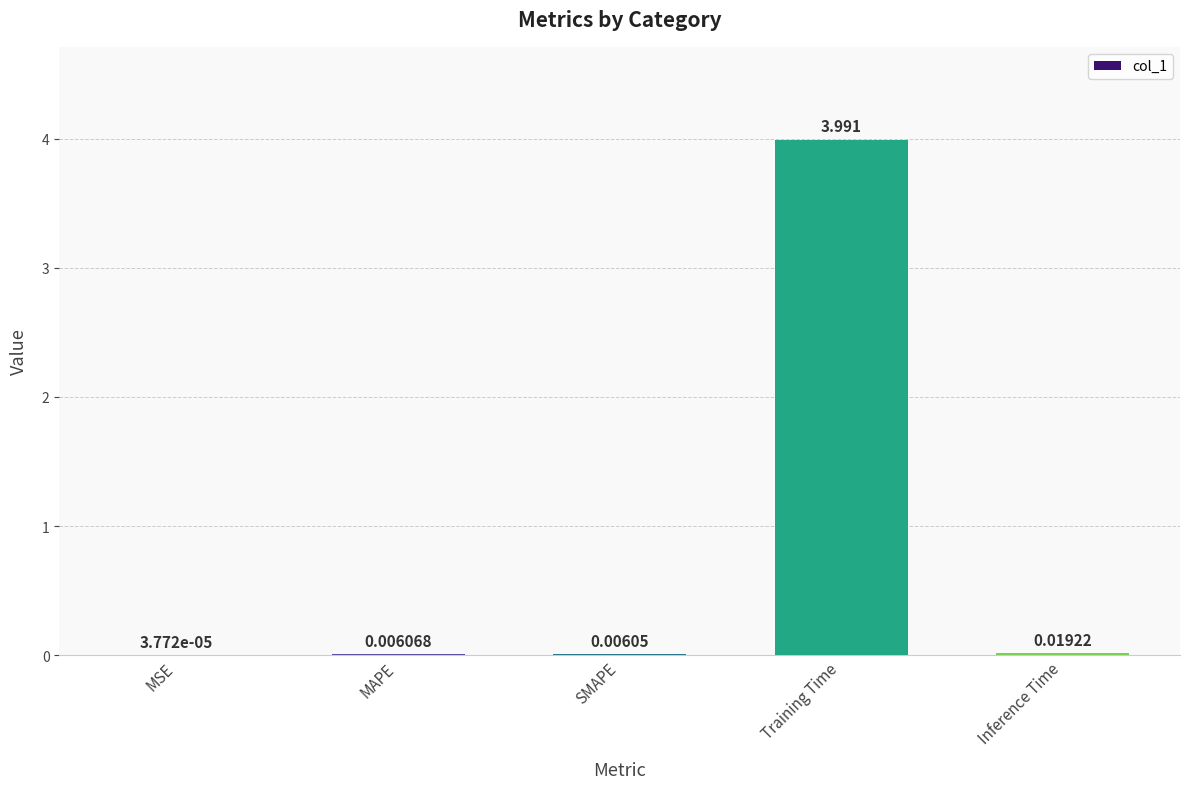

At which category does the chart reach its peak across all series?

Training Time